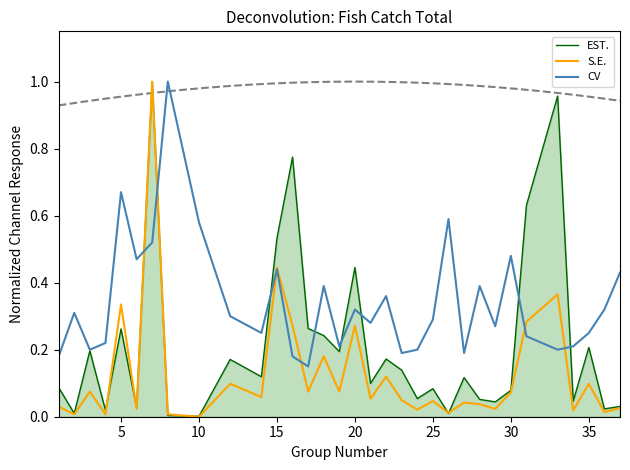

Is it true that CV equals 0.7 at 15?

False